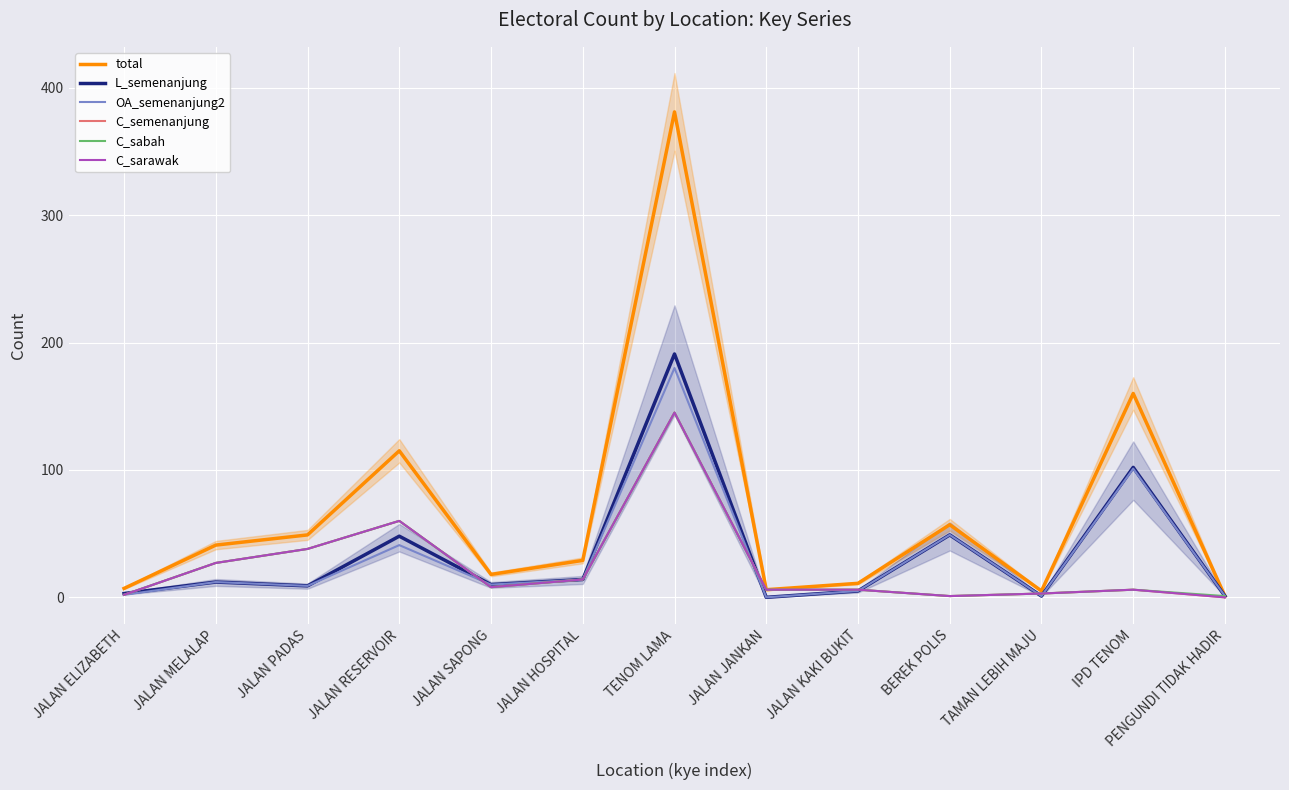

Which category has the highest value in the C_sarawak series?

TENOM LAMA